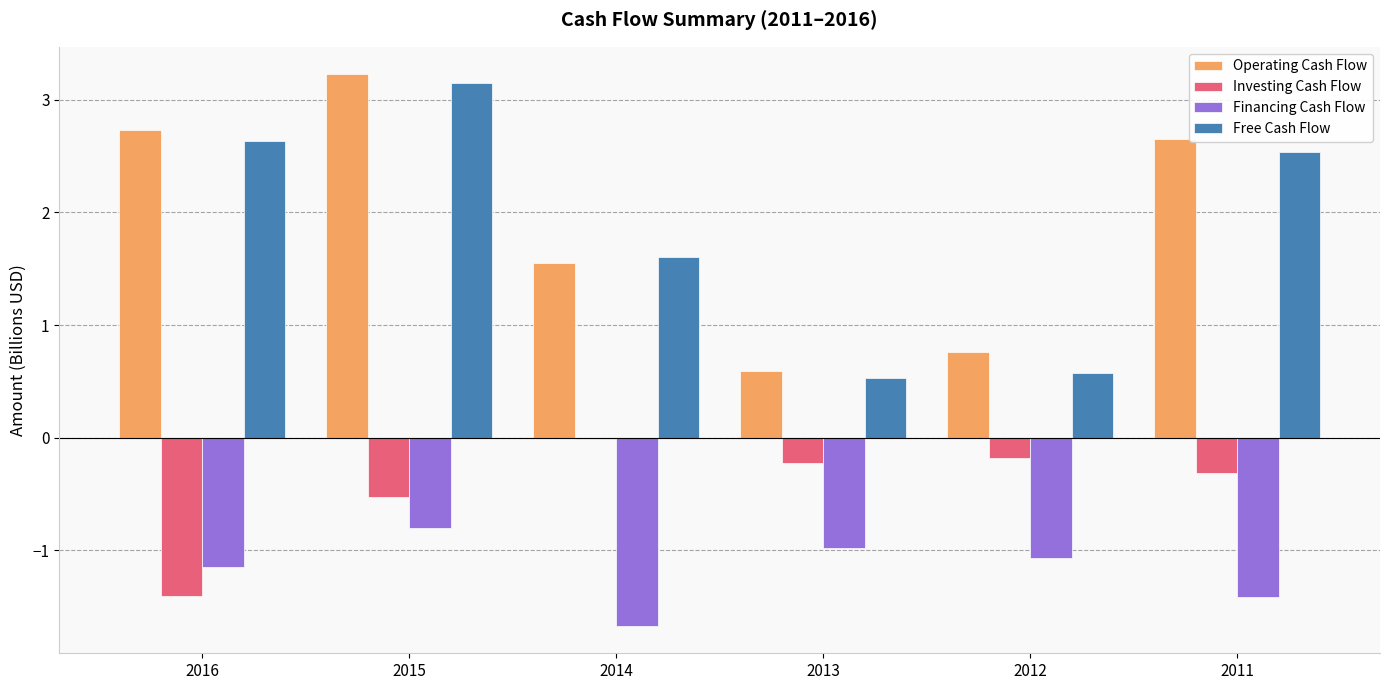

Between 2016 and 2012, which series saw the biggest shift?

Free Cash Flow